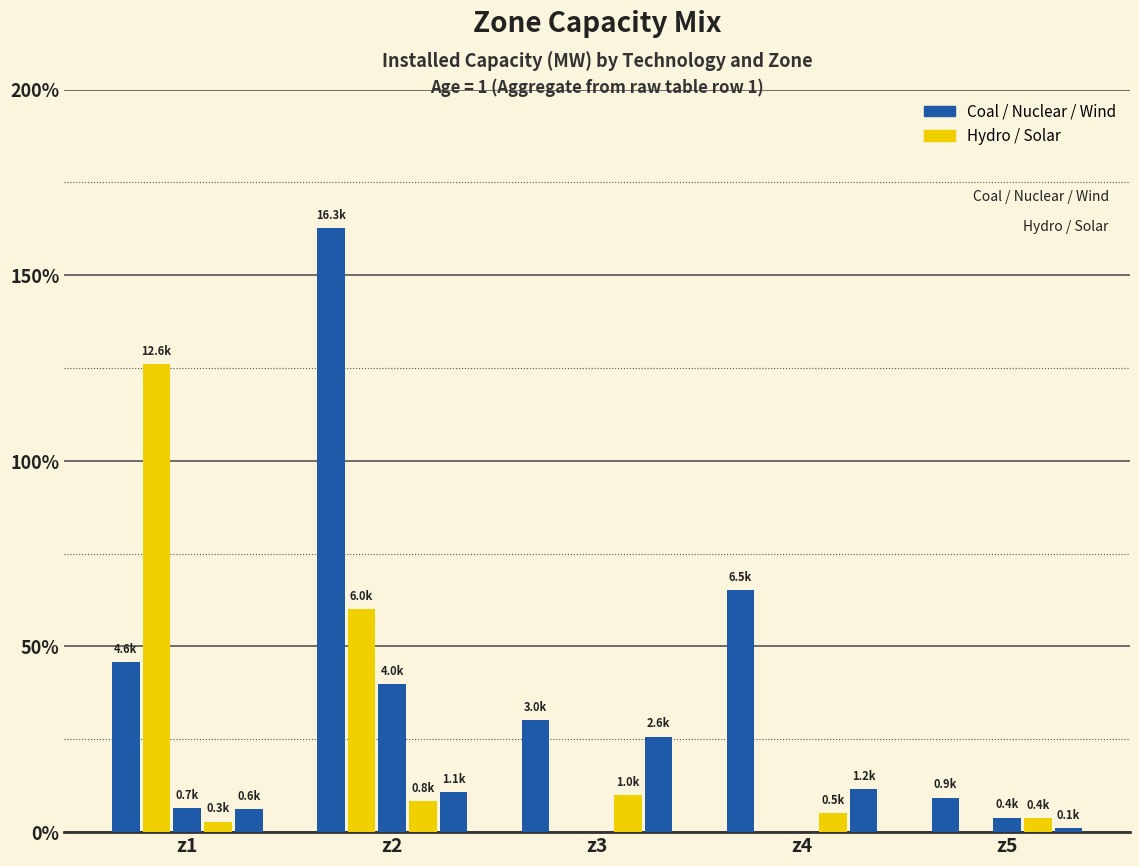

Is it true that Solar equals 554.0 at z5?

False